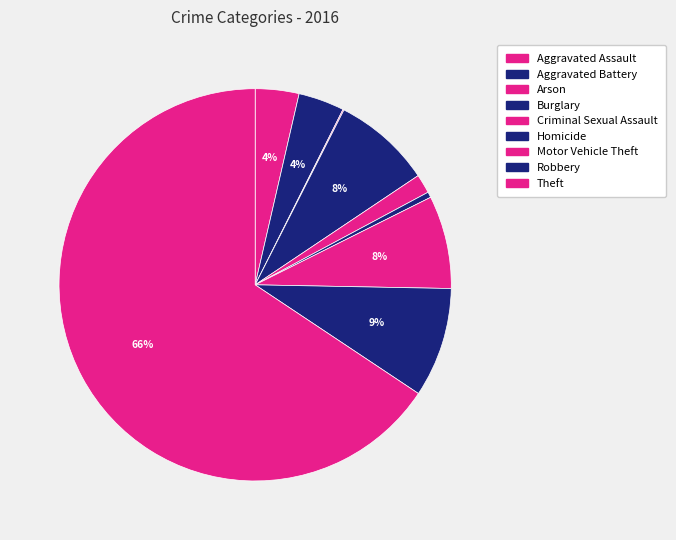

Does Theft account for over 50% of the chart?

Yes